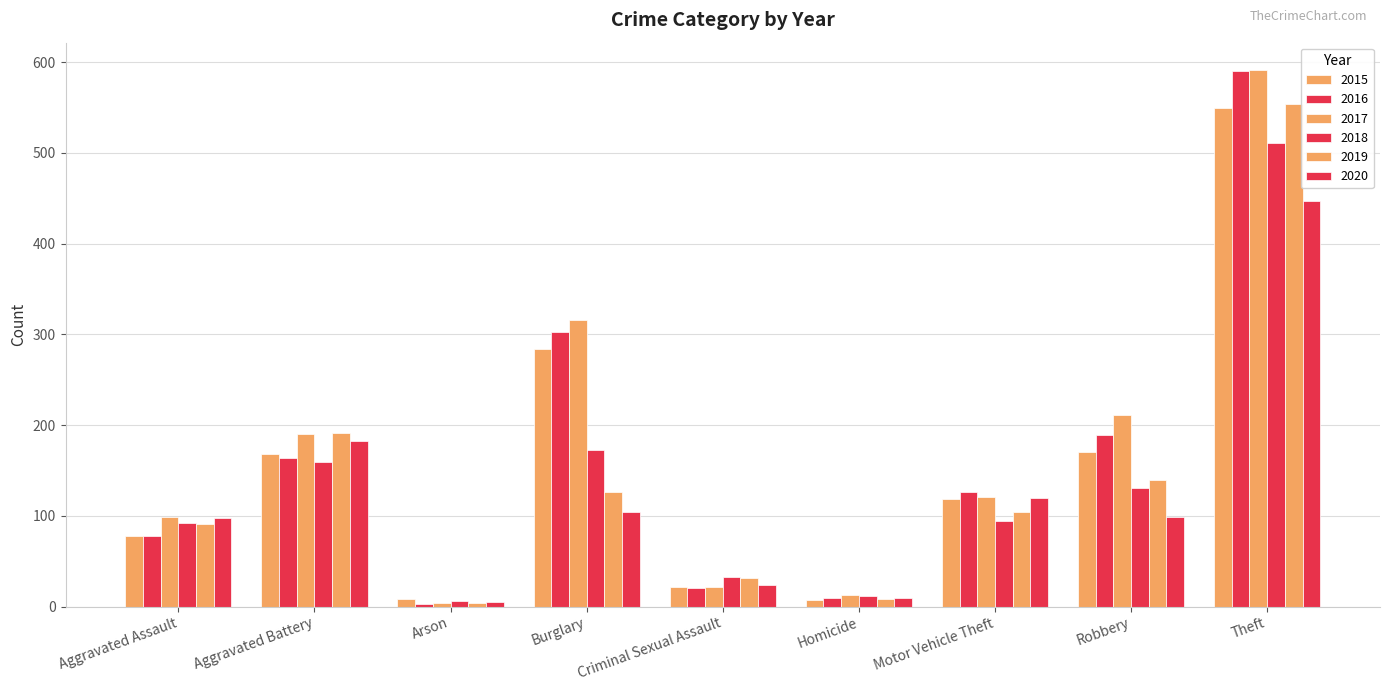

Count the number of categories in the chart.

9